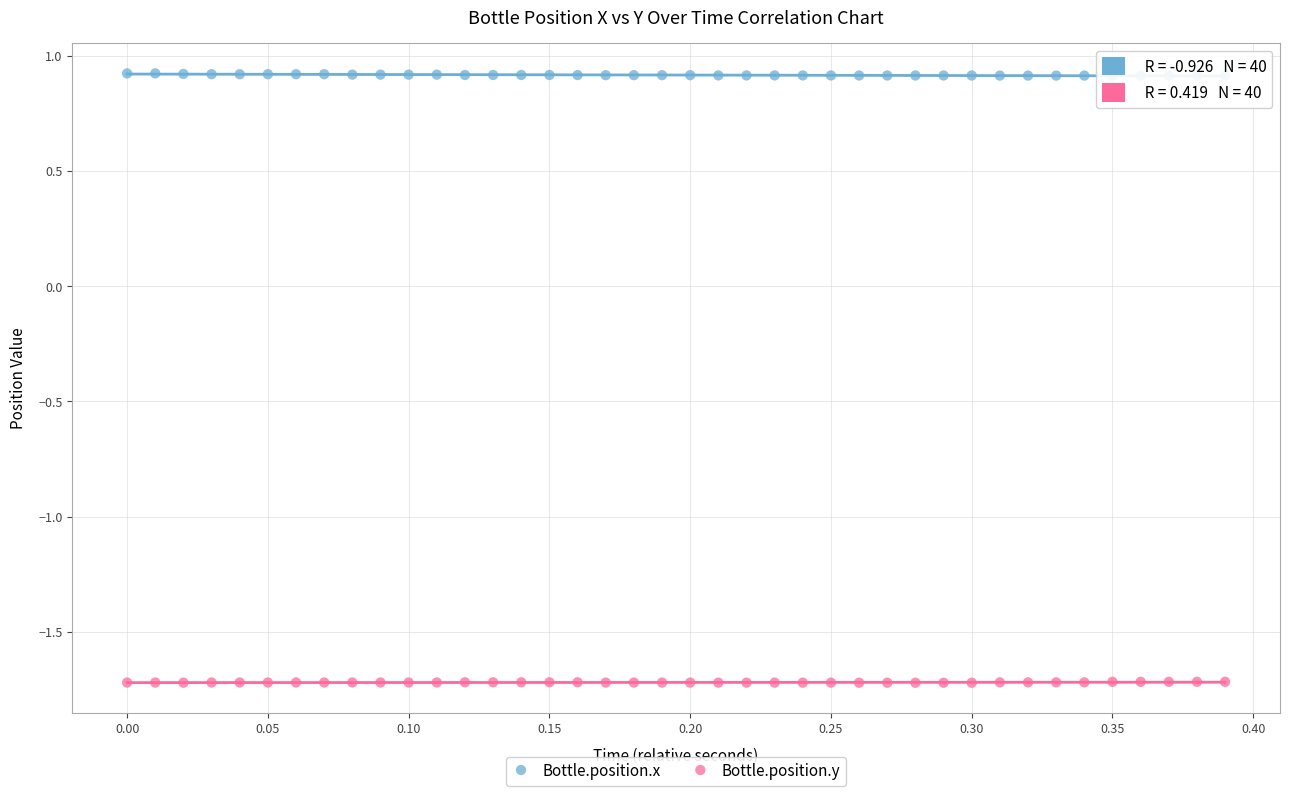

Which series contains the lowest Y value?

Bottle.position.y